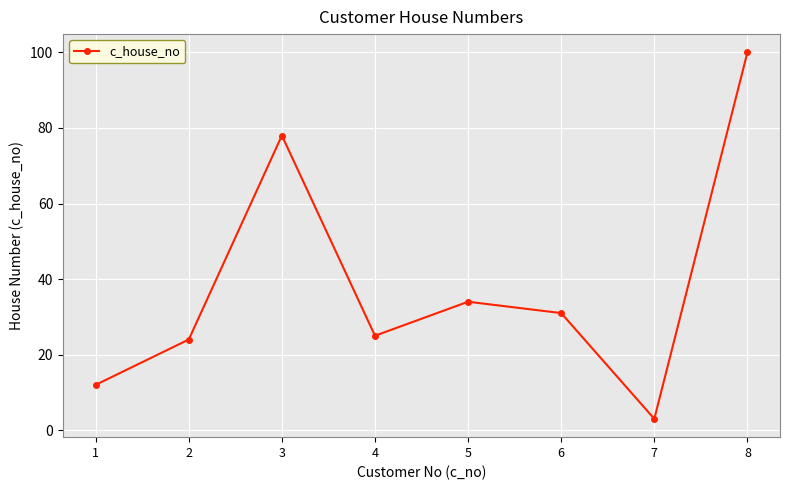

Approximately how many times larger is the value at 2 compared to 5?

0.7